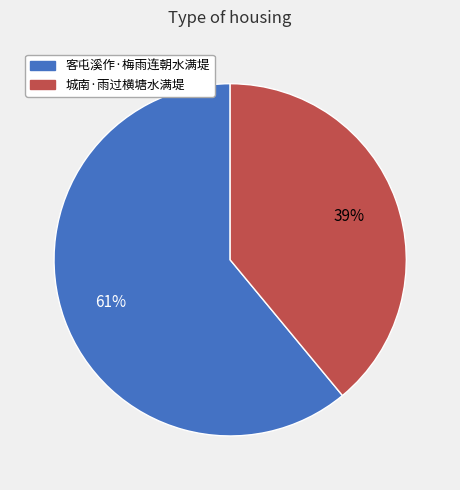

To the nearest percent, what percentage of the pie is 城南·雨过横塘水满堤?

39%